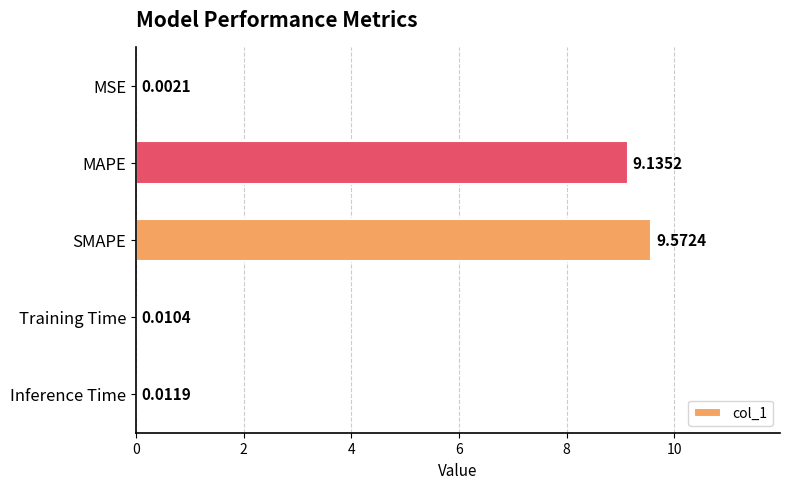

Does the chart contain stacked bars?

No